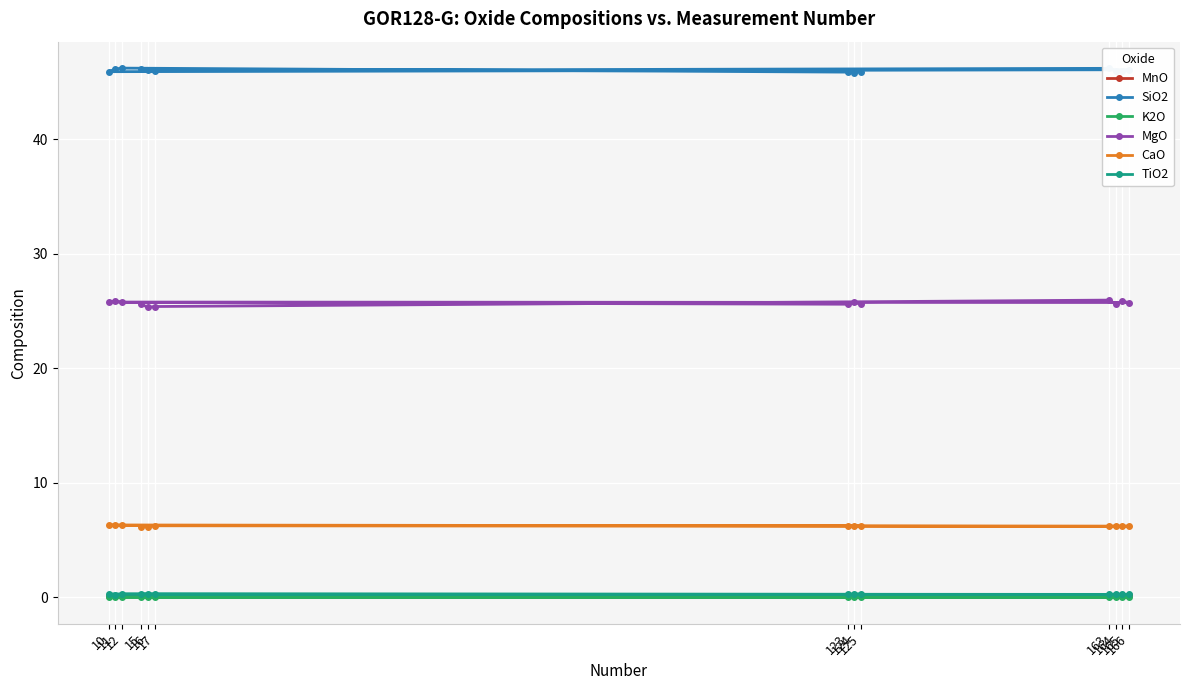

Reading left to right, transcribe all the data shown in this chart.

MnO: 15=0.2	16=0.2	17=0.2	163=0.2	164=0.2	165=0.2	166=0.2	10=0.2	11=0.2	12=0.2	123=0.2	124=0.2	125=0.2
SiO2: 15=46.1	16=46.1	17=46.0	163=46.2	164=46.0	165=46.0	166=46.1	10=45.9	11=46.1	12=46.2	123=45.9	124=45.8	125=45.9
K2O: 15=0.0	16=0.0	17=0.0	163=0.0	164=0.0	165=0.0	166=0.0	10=0.0	11=0.0	12=0.0	123=0.0	124=0.0	125=0.0
MgO: 15=25.6	16=25.3	17=25.4	163=26.0	164=25.6	165=25.9	166=25.8	10=25.8	11=25.9	12=25.8	123=25.6	124=25.8	125=25.6
CaO: 15=6.2	16=6.2	17=6.3	163=6.2	164=6.2	165=6.2	166=6.2	10=6.3	11=6.3	12=6.3	123=6.3	124=6.2	125=6.2
TiO2: 15=0.3	16=0.3	17=0.3	163=0.3	164=0.3	165=0.3	166=0.3	10=0.3	11=0.2	12=0.3	123=0.3	124=0.3	125=0.3